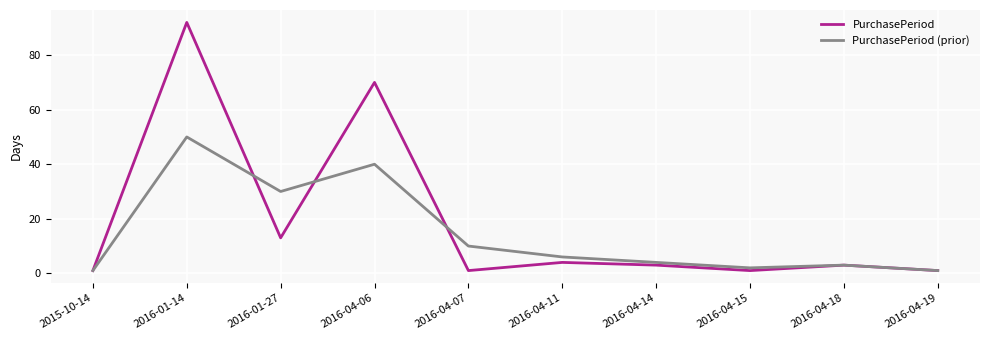

Rank the series at 2016-01-27 from highest to lowest value.

PurchasePeriod (prior), PurchasePeriod